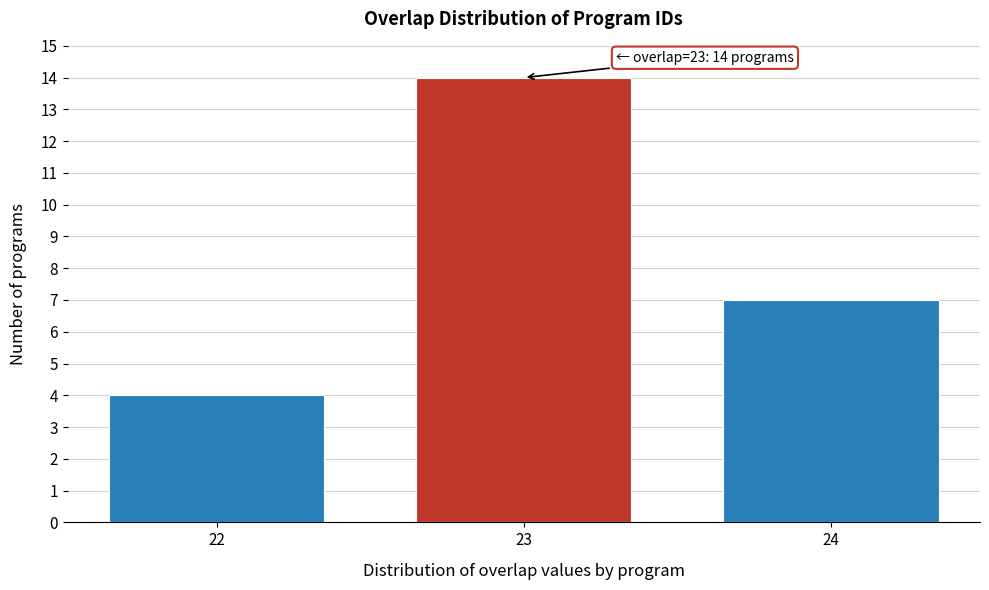

Reading right to left, what are all the values shown in this chart?

7	14	4